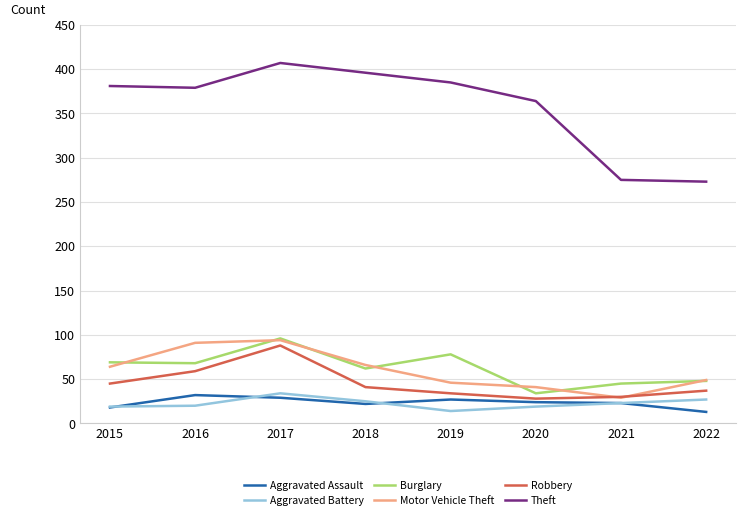

What is the greatest value displayed?

407